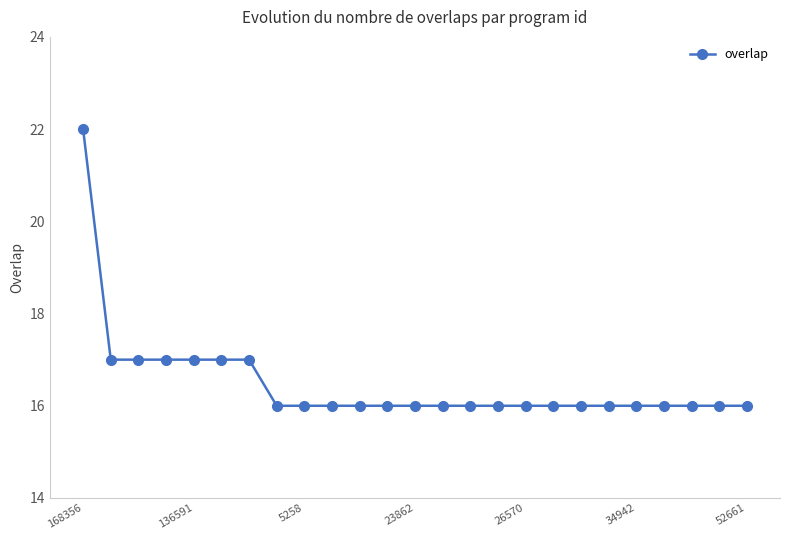

Reading left to right, list all the values displayed in this chart.

22	17	17	17	17	17	17	16	16	16	16	16	16	16	16	16	16	16	16	16	16	16	16	16	16